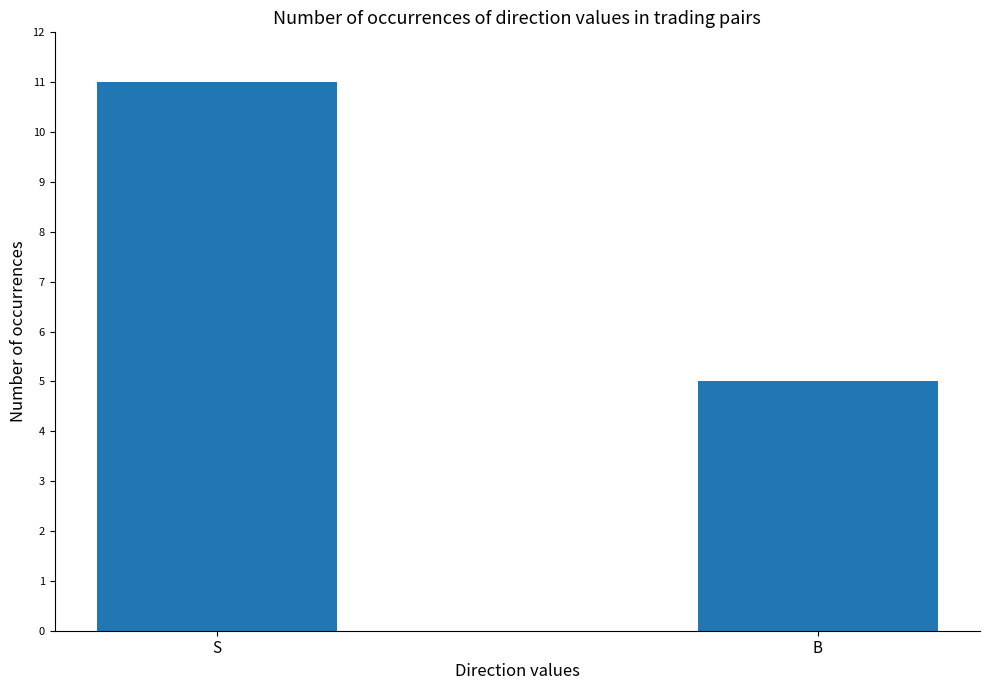

True or false: the data shows 7 at B.

False